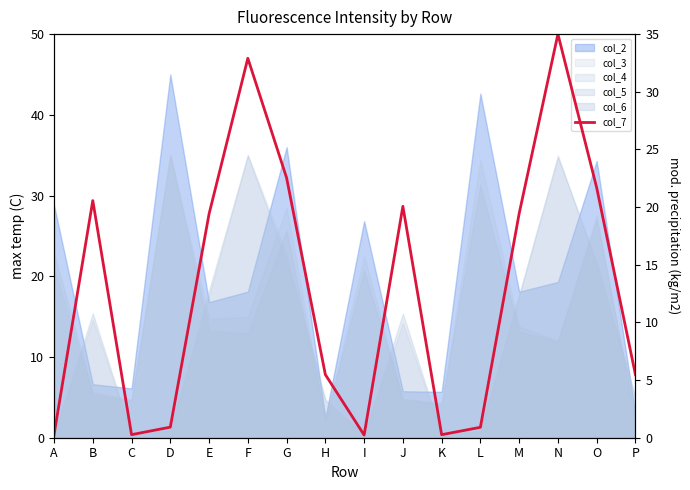

Reading left to right, list all the values displayed in this chart.

0.3	20.6	0.3	0.9	19.4	32.9	22.5	5.5	0.2	20.1	0.3	0.9	19.4	35.0	21.7	5.5